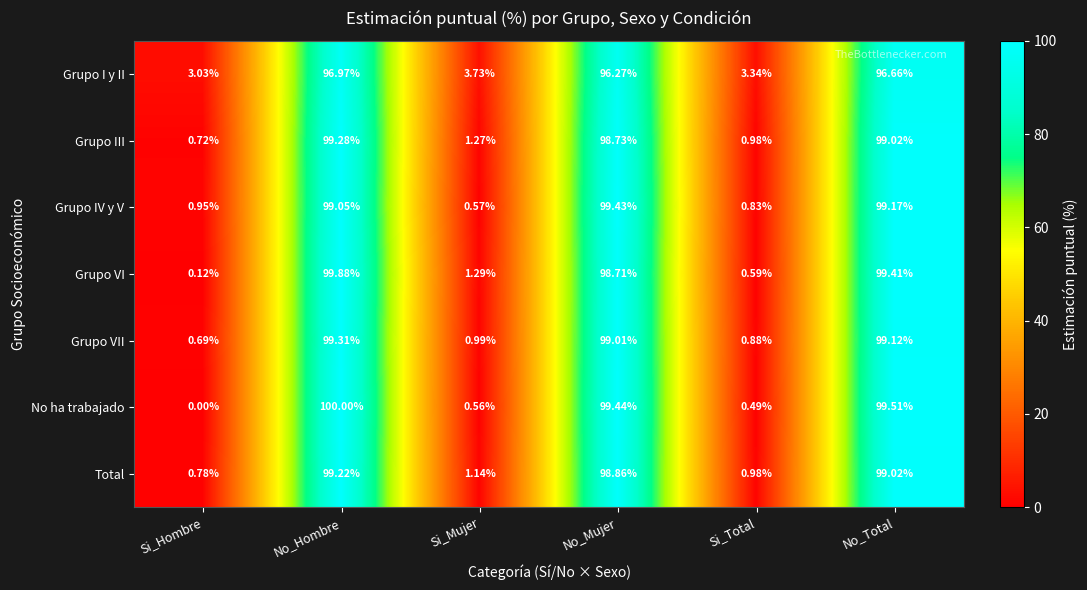

Which series has the widest spread of values?

No ha trabajado